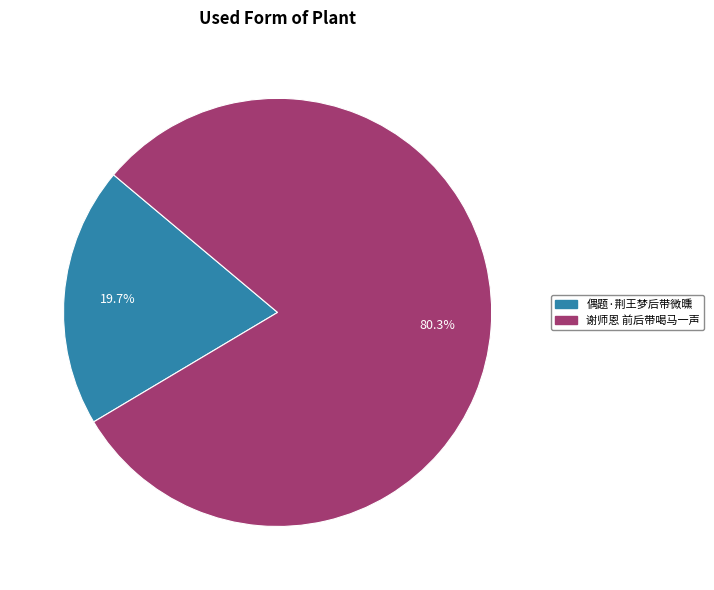

Between 偶题·荆王梦后带微曛 and 谢师恩 前后带喝马一声, which is larger?

谢师恩 前后带喝马一声